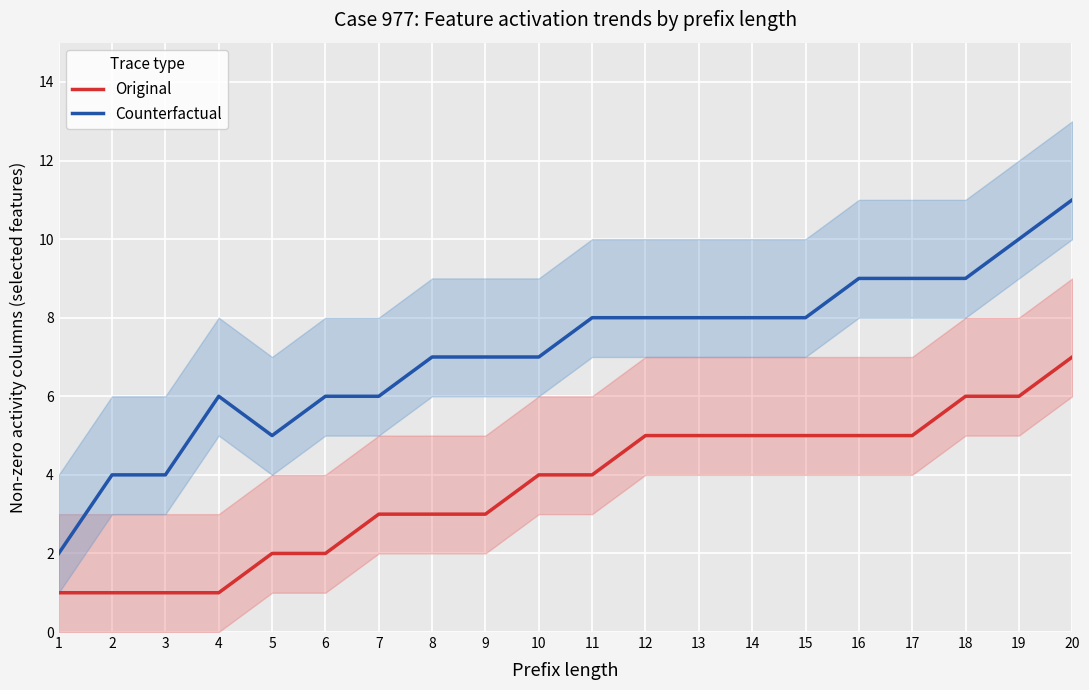

Is the value of Original at 1 greater than the value of Counterfactual at 13?

No